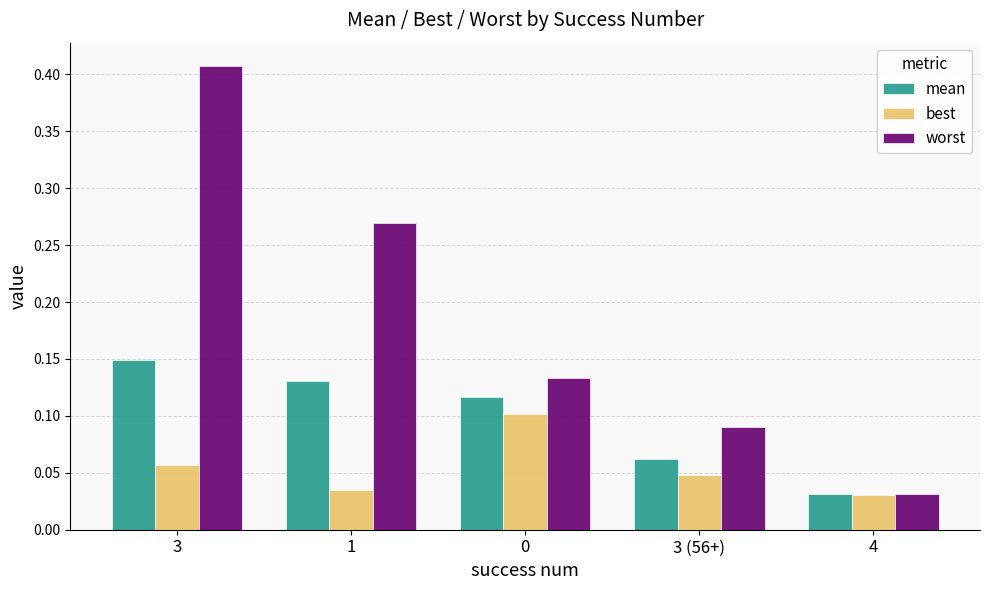

List the series in order of their overall mean, highest first.

worst, mean, best